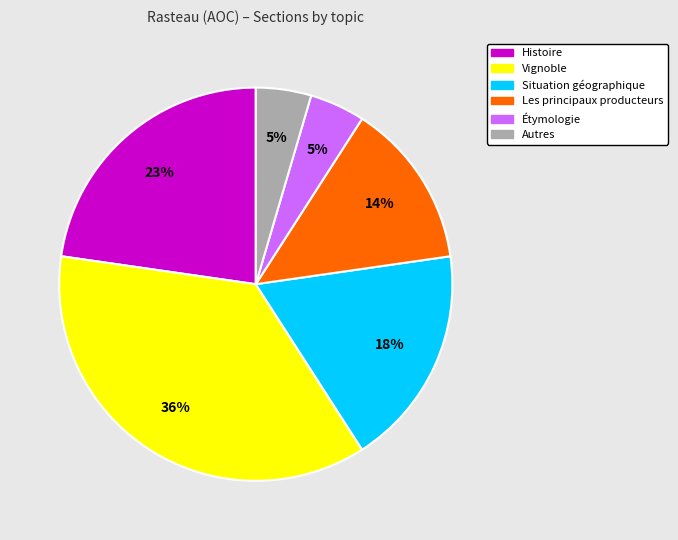

What is the ratio of the value at Histoire to the value at Situation géographique?

1.3